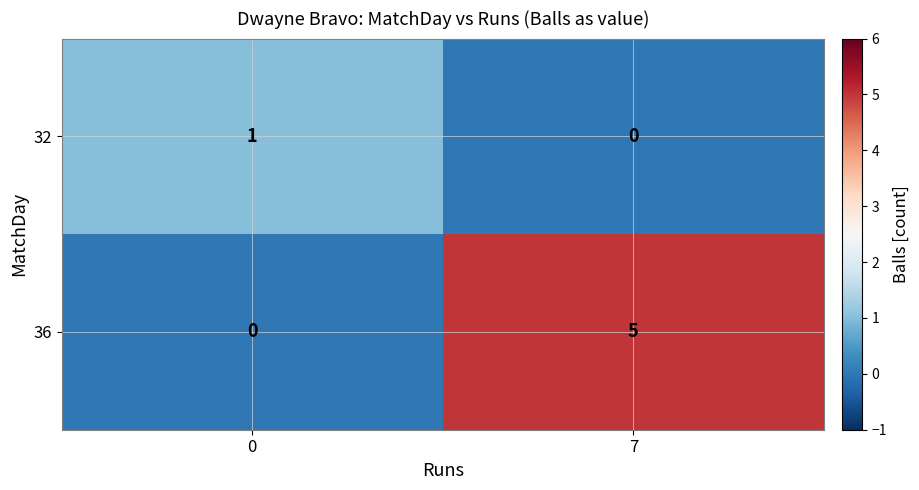

Is it true that 36 equals 1 at 7?

False